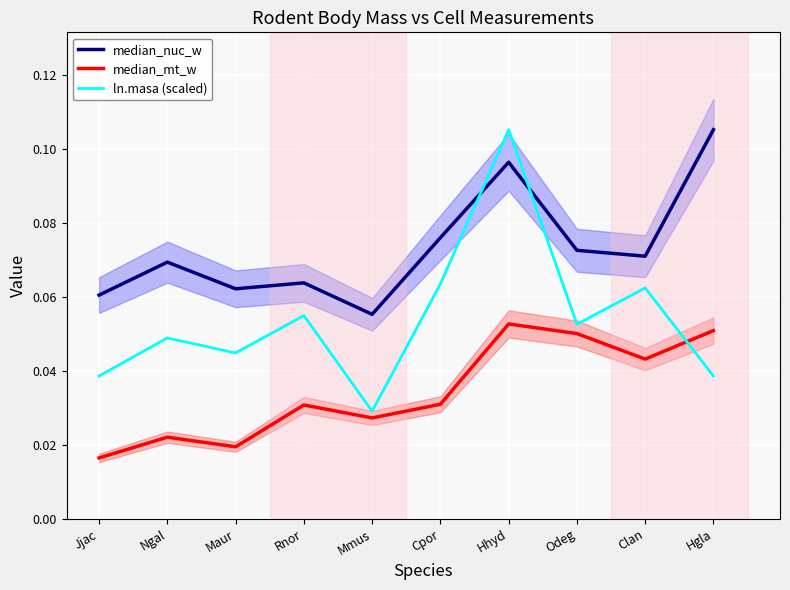

What is the value of the median_nuc_w point at the 10th from the left?

0.1